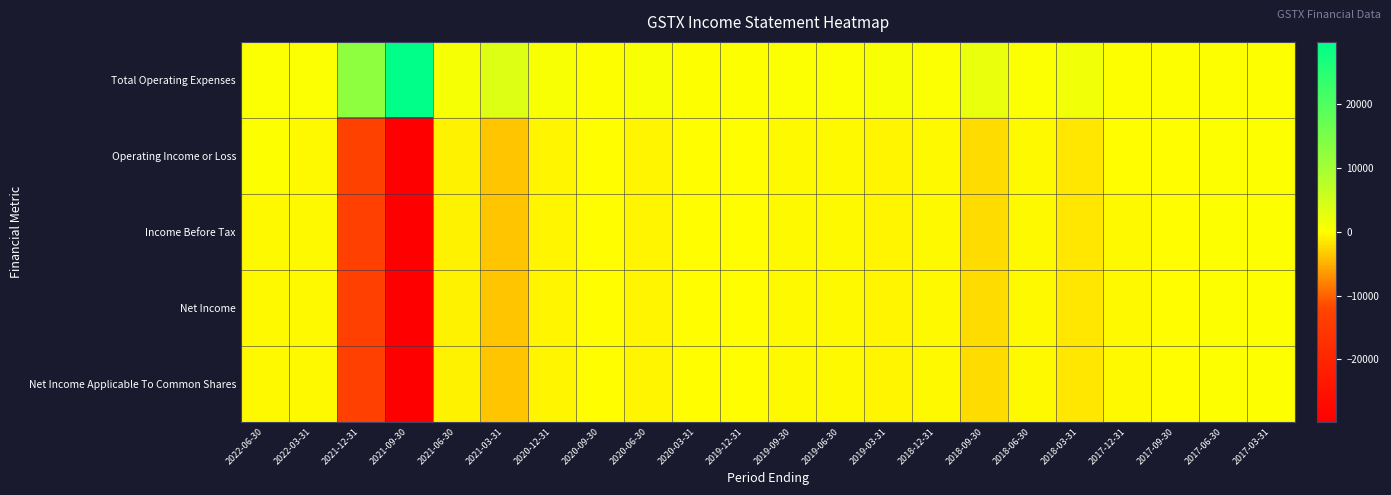

Between 2020-09-30 and 2021-09-30, which is larger?

2021-09-30